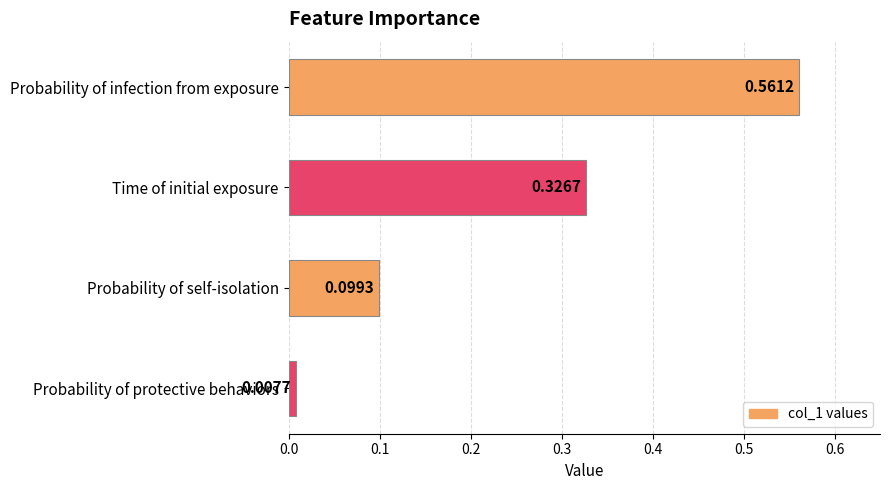

Between Probability of protective behaviors and Probability of self-isolation, which is larger?

Probability of self-isolation